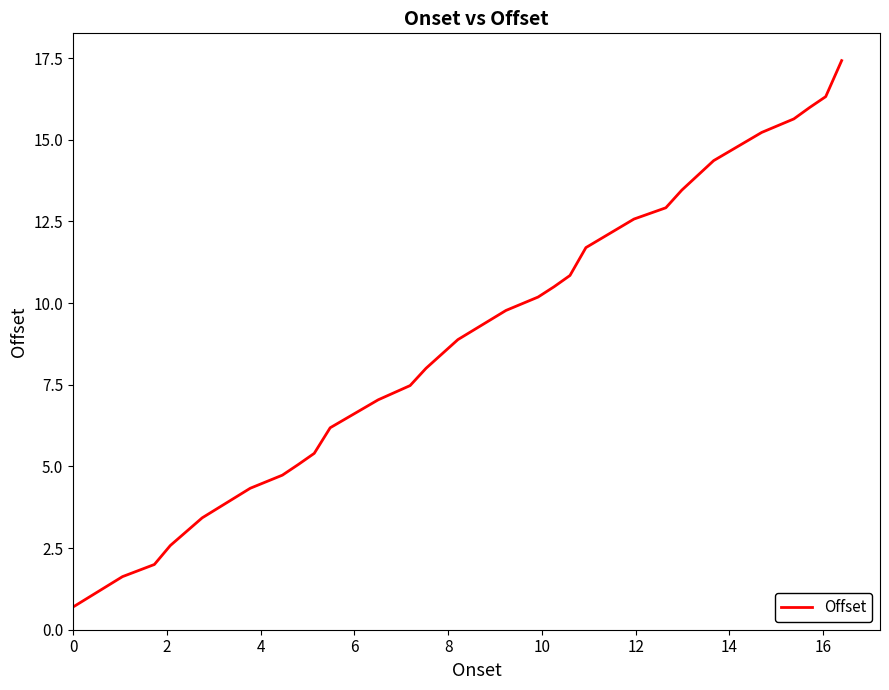

What is the difference between the maximum and minimum values?

16.7